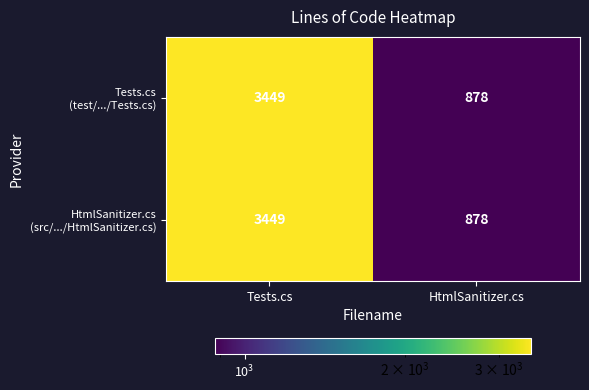

What is the smallest value displayed?

878